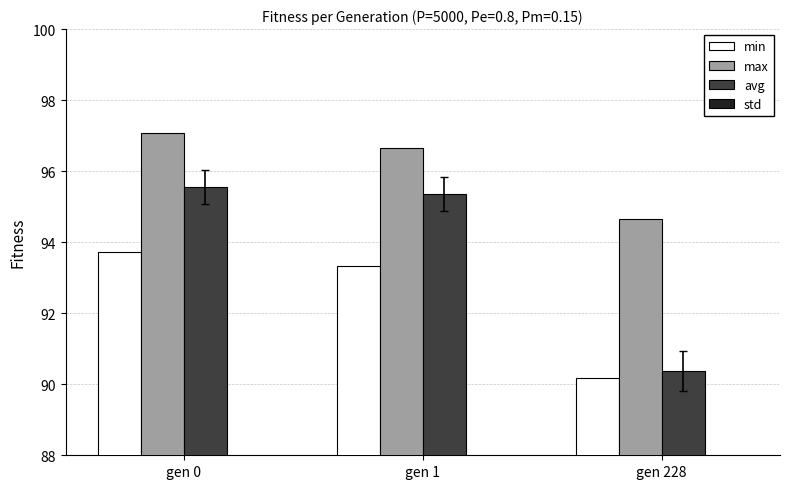

Rank the series at gen 1 from lowest to highest value.

std, min, avg, max